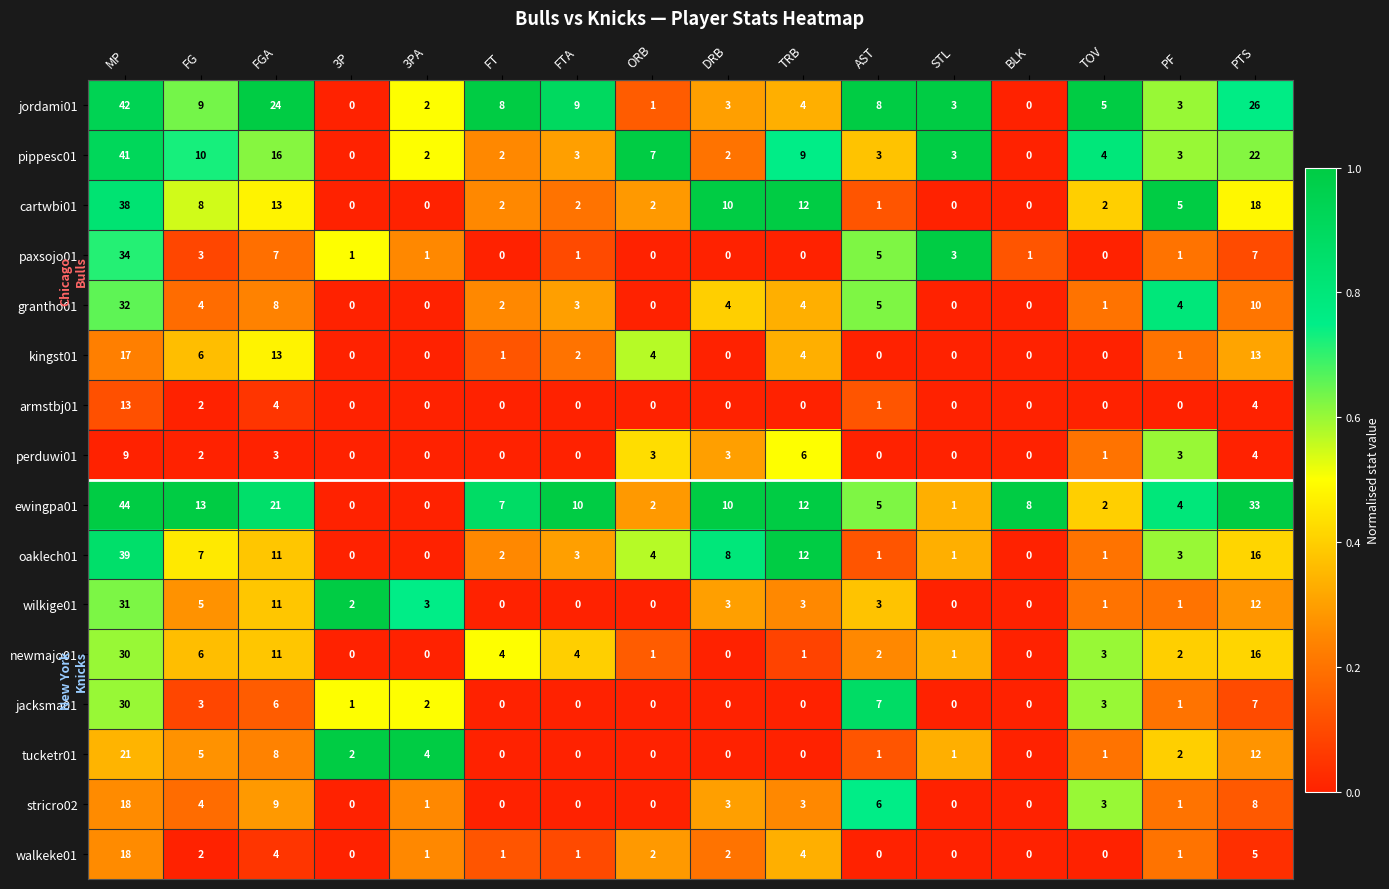

Which series has the largest total across all categories?

ewingpa01